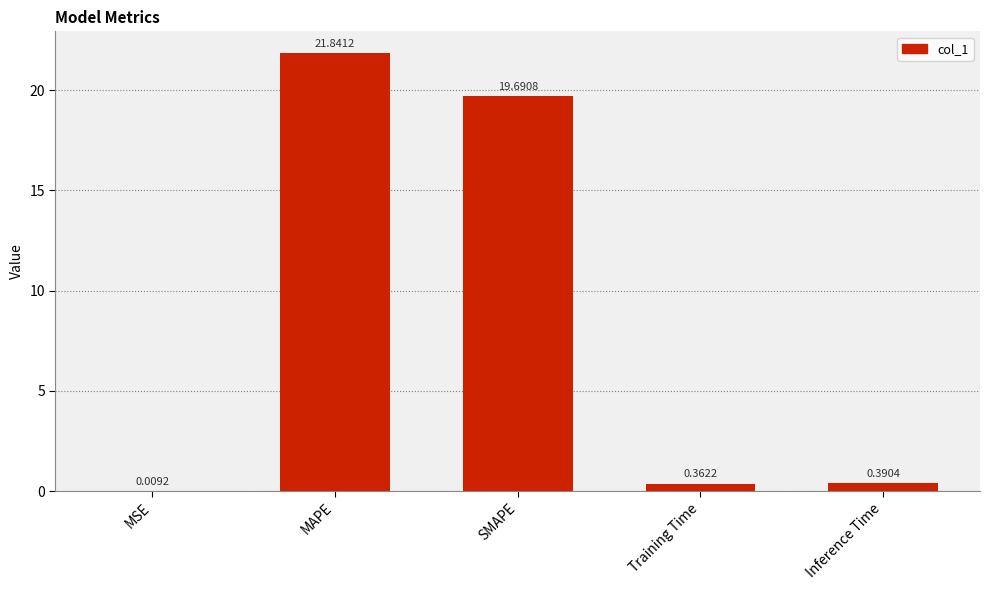

The chart shows a value of 32.7 at SMAPE. True or false?

False